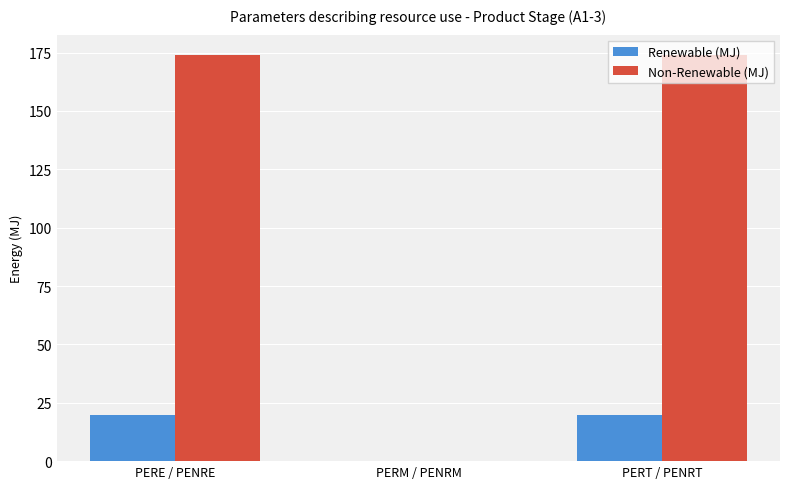

What is the maximum value for Non-Renewable (MJ)?

174.0